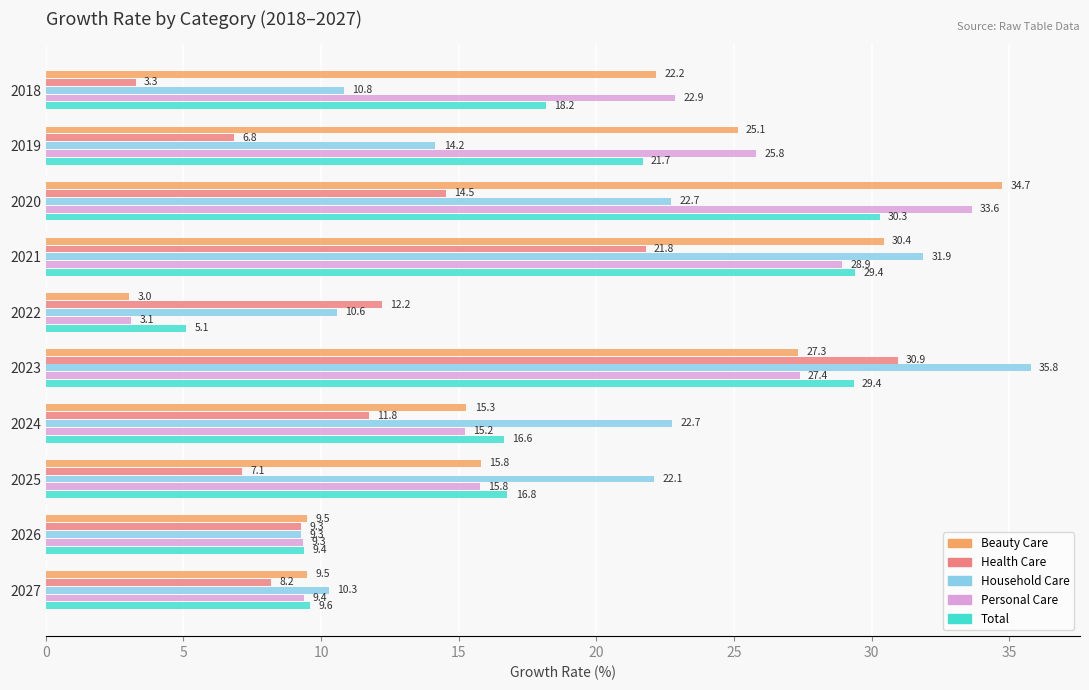

At which label does Total reach its minimum?

2022